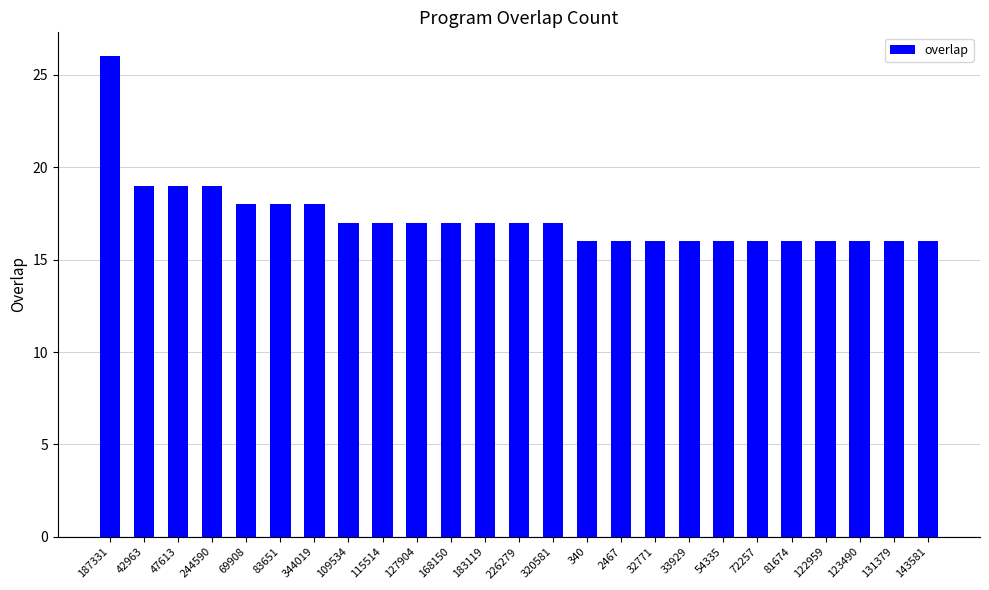

Where does the data first go above 17?

187331